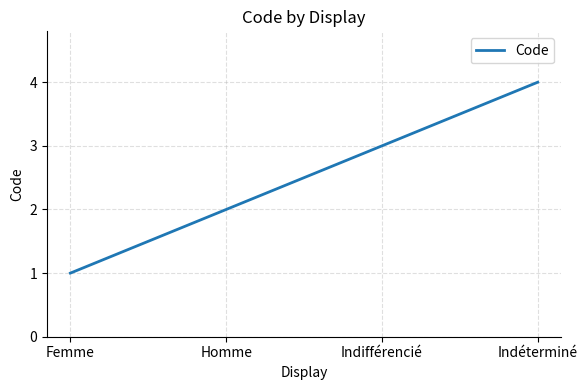

Is it true that the value at Femme is 1?

True